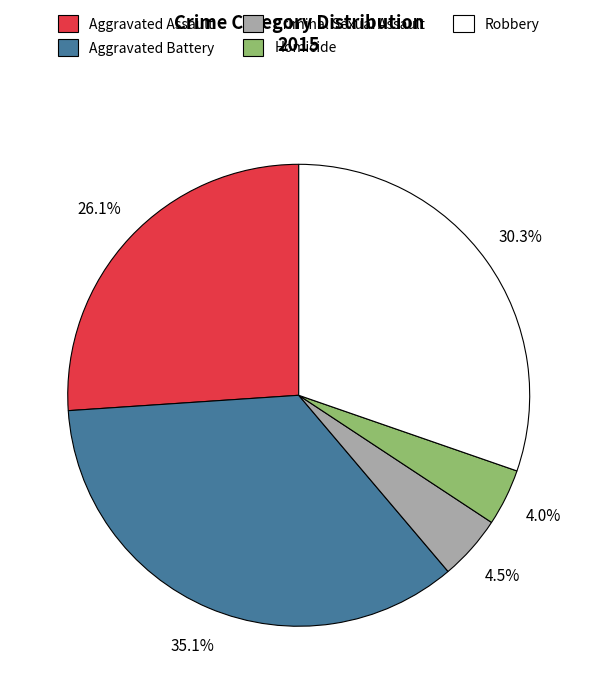

Which slice is the largest?

Aggravated Battery